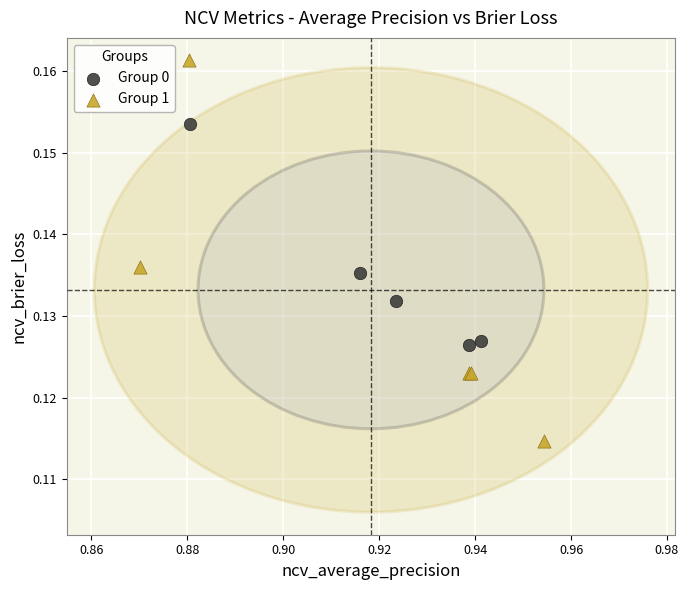

Which series contains the highest Y value?

Group 1